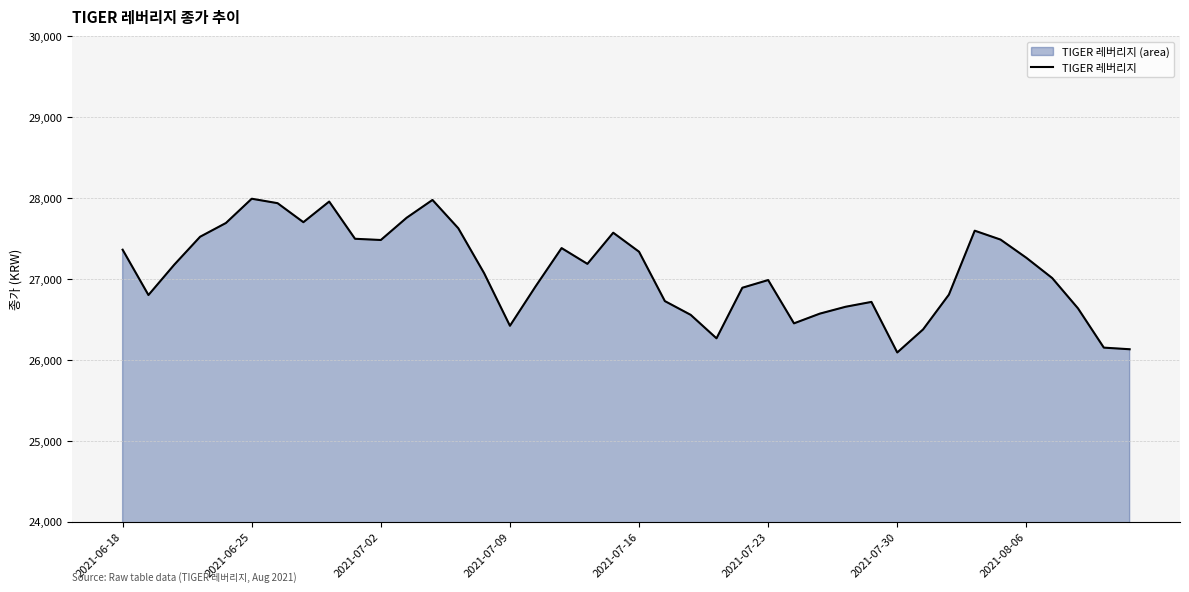

Count the number of data series in this chart.

1